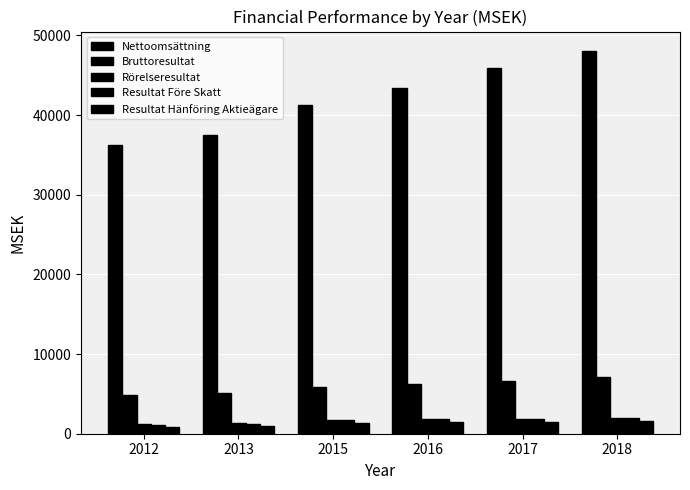

What is the sum of all Bruttoresultat values?

35962